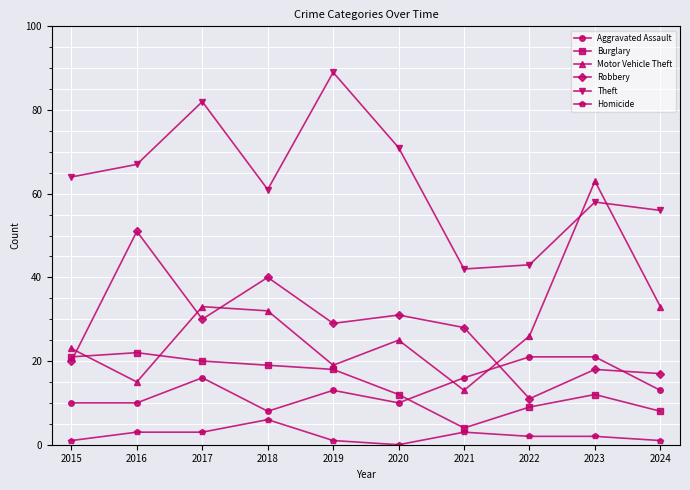

The value of Homicide at 2015 is 1. True or false?

True